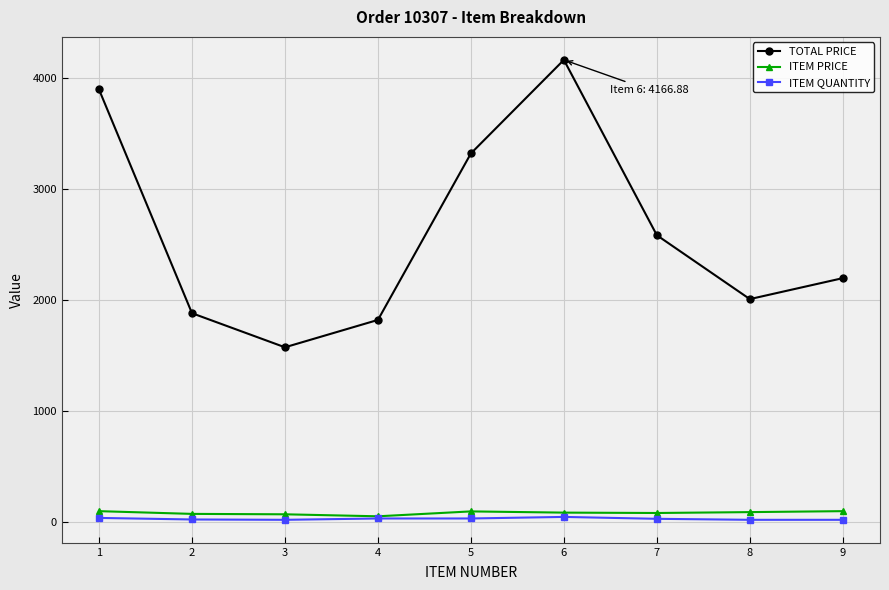

The value of TOTAL PRICE at 5 is 2045.4. True or false?

False